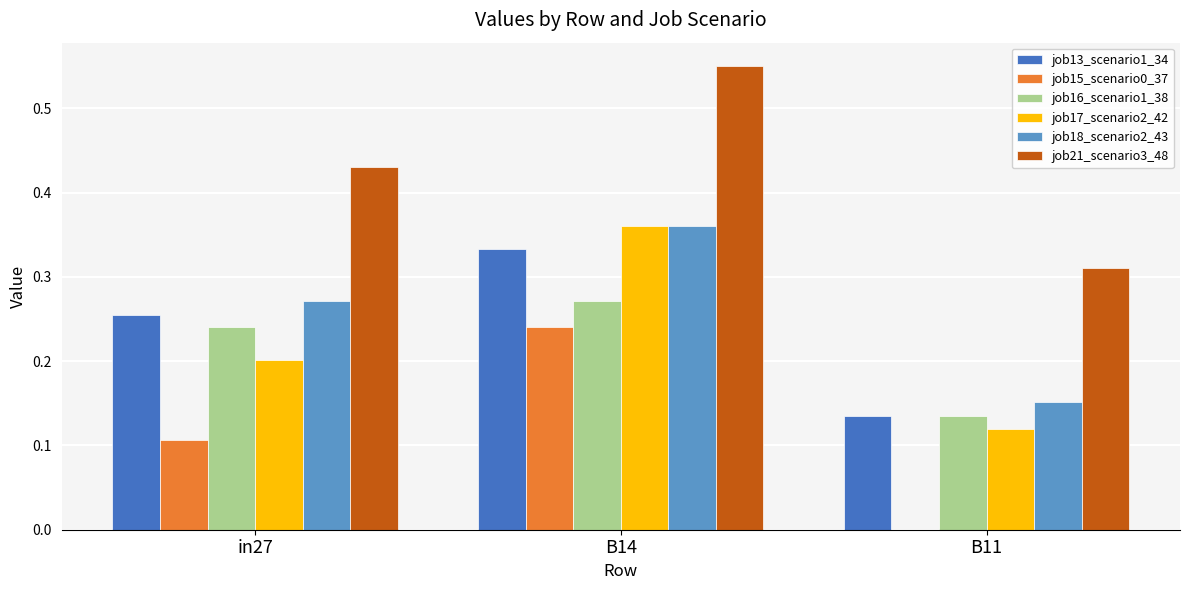

What is the sum of all job18_scenario2_43 values?

0.8